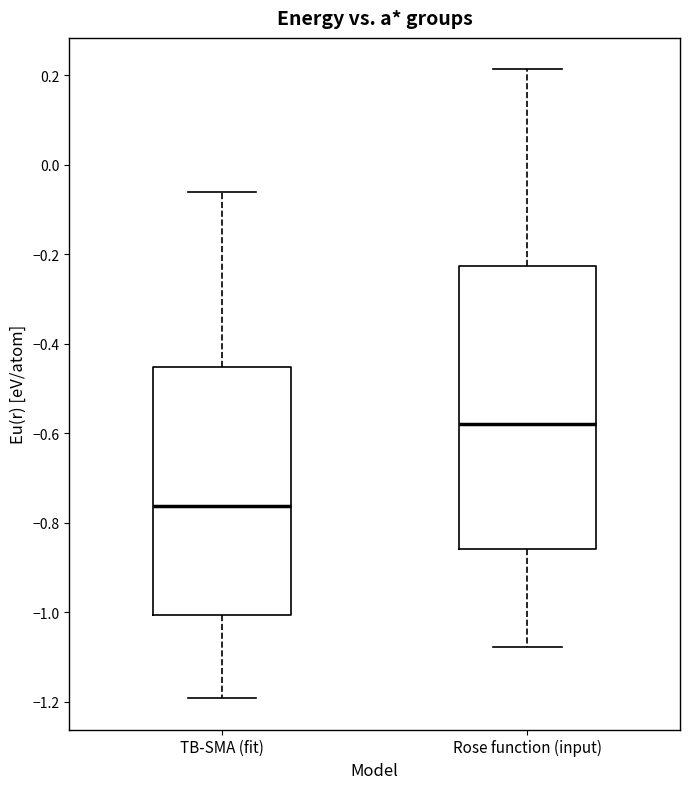

Where does the lower whisker of the box for Rose function (input) end on the y-axis? The values are not printed on the chart, so give them approximately, as read against the axis.

-1.08